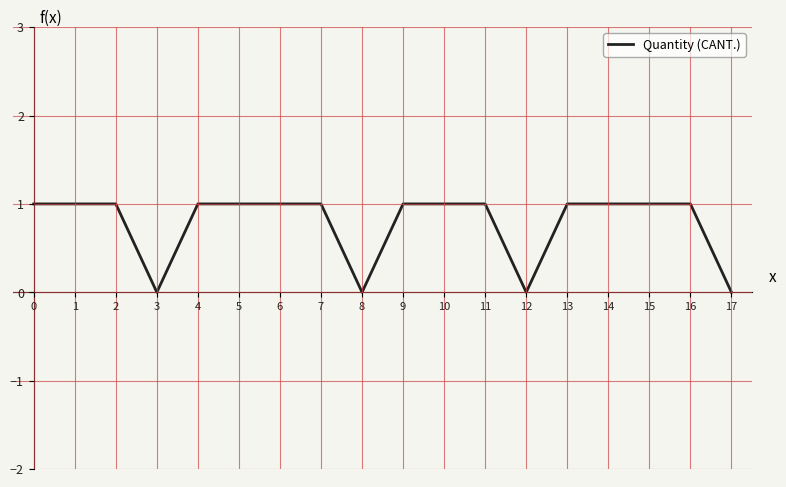

Approximately how many times larger is the value at 1 compared to 0?

1.0